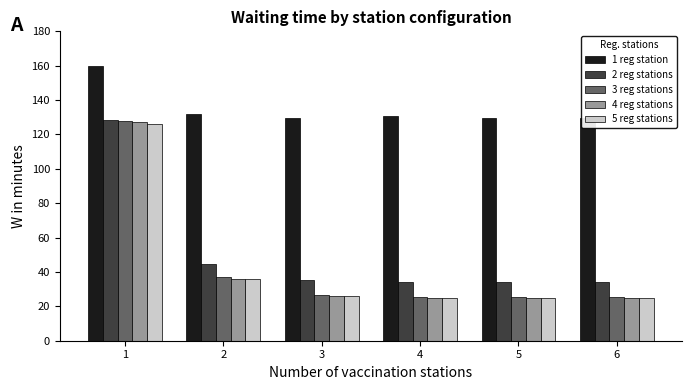

The 4 reg stations series shows 24.8 at 6. True or false?

True